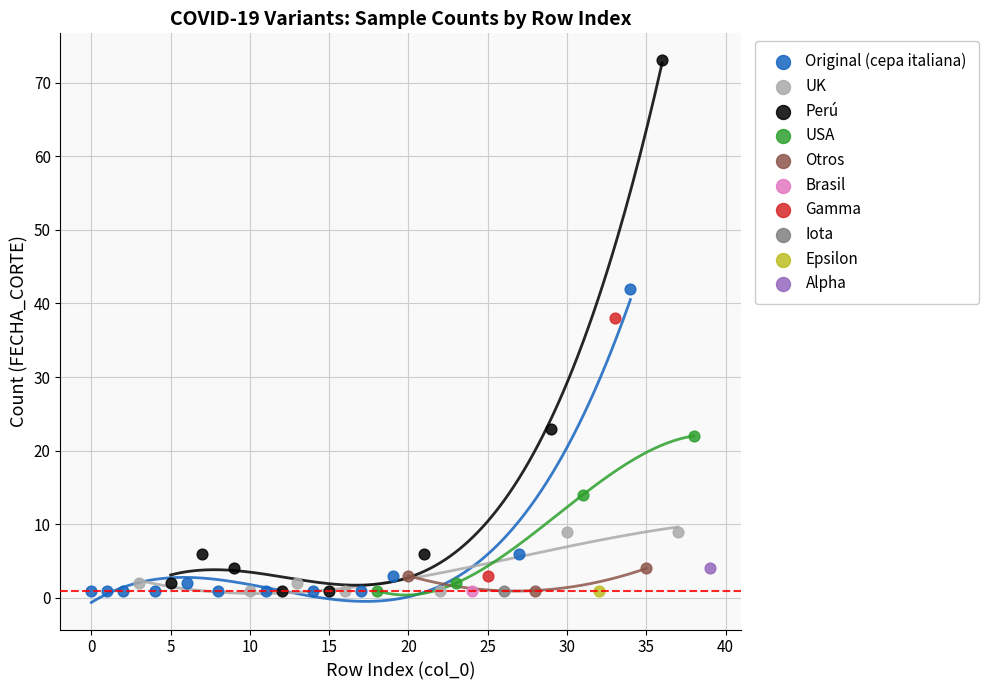

What are all the series names shown in the legend?

Original (cepa italiana), UK, Perú, USA, Otros, Brasil, Gamma, Iota, Epsilon, Alpha